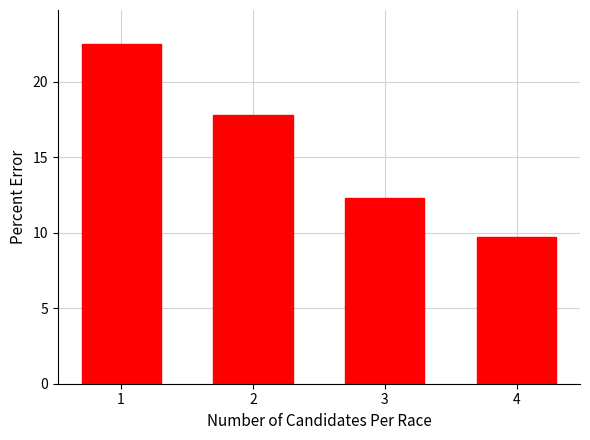

What is the greatest value displayed?

22.5